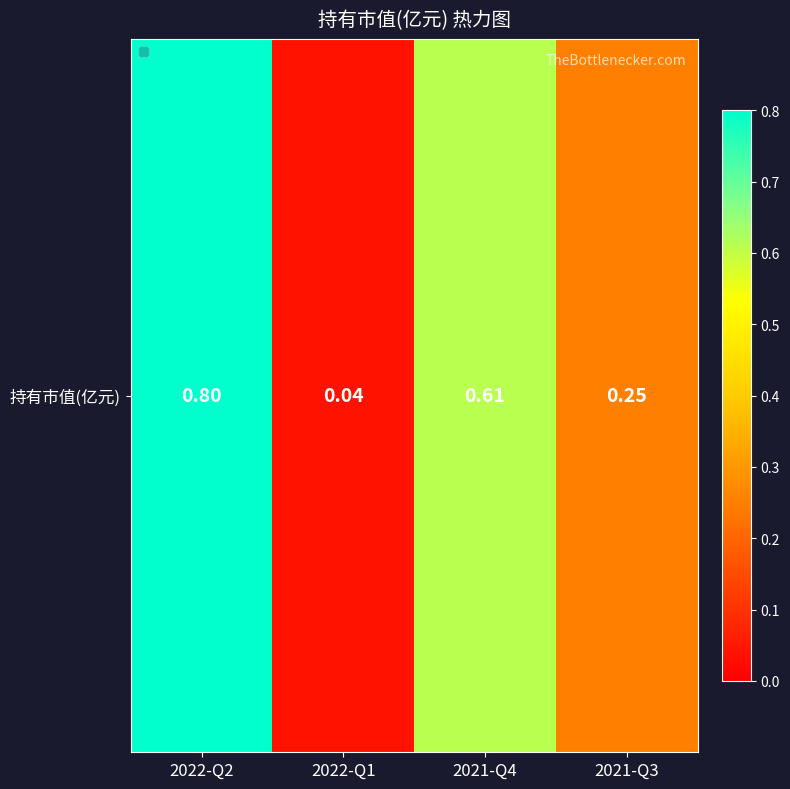

List the labels in order of value, largest first.

2022-Q2, 2021-Q4, 2021-Q3, 2022-Q1